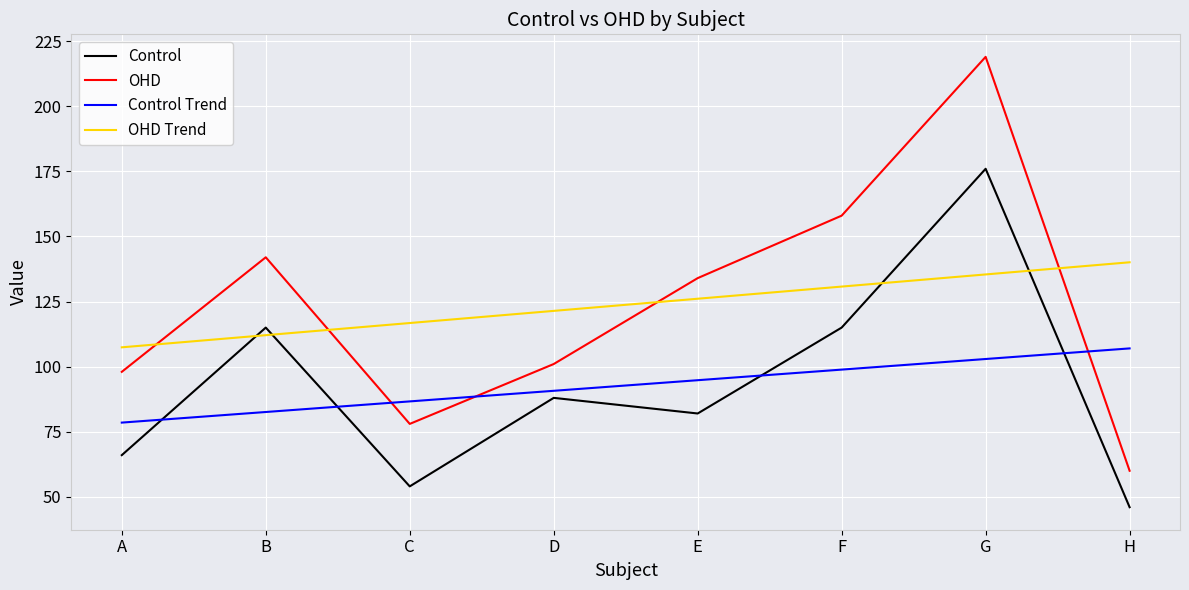

What is the spread (max minus min) of values at D?

33.4